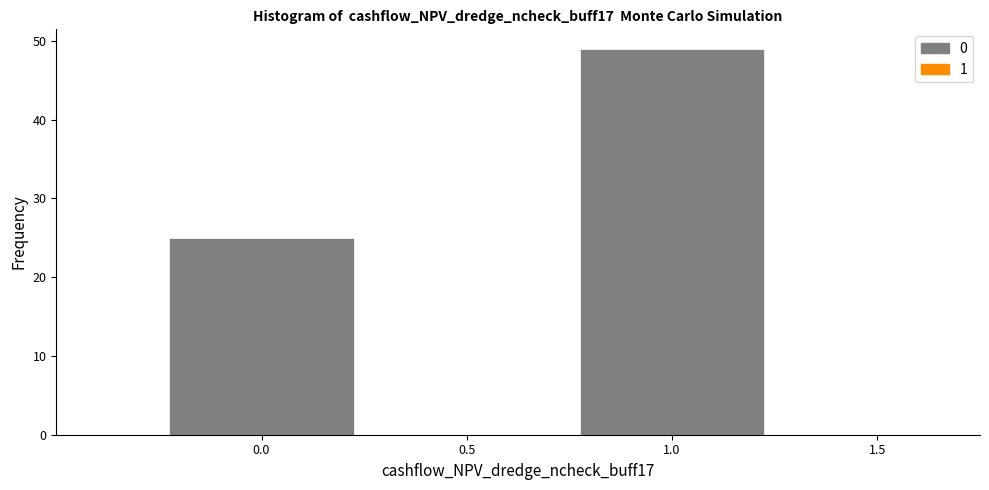

Reading left to right, list every bar in this chart as the range it spans on the x-axis followed by its height. The values are not printed on the chart, so give them approximately, as read against the axis.

-0.25 to 0.25: 25
0.25 to 0.75: 0
0.75 to 1.25: 49